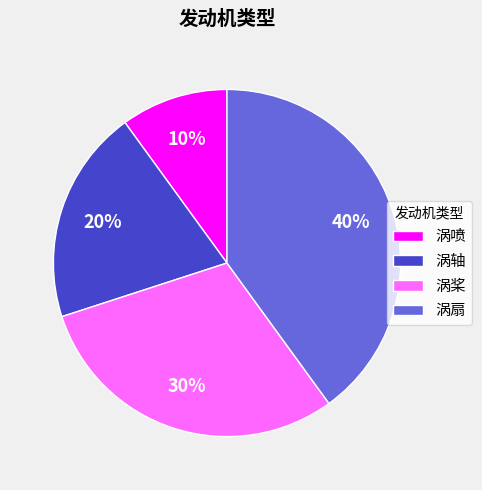

True or false: 涡喷 accounts for 2% of the total.

False